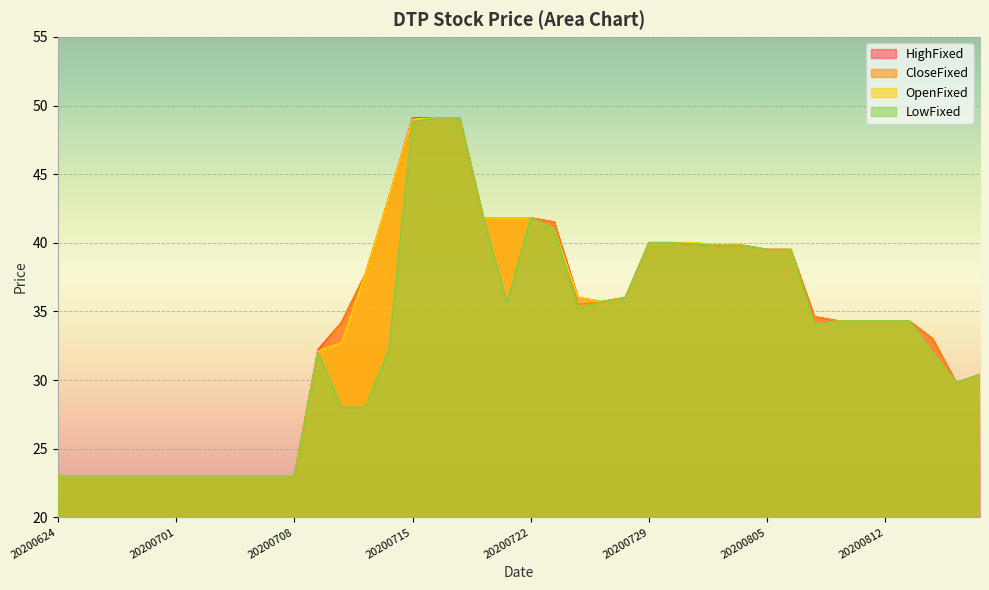

At which label does CloseFixed reach its peak?

20200716